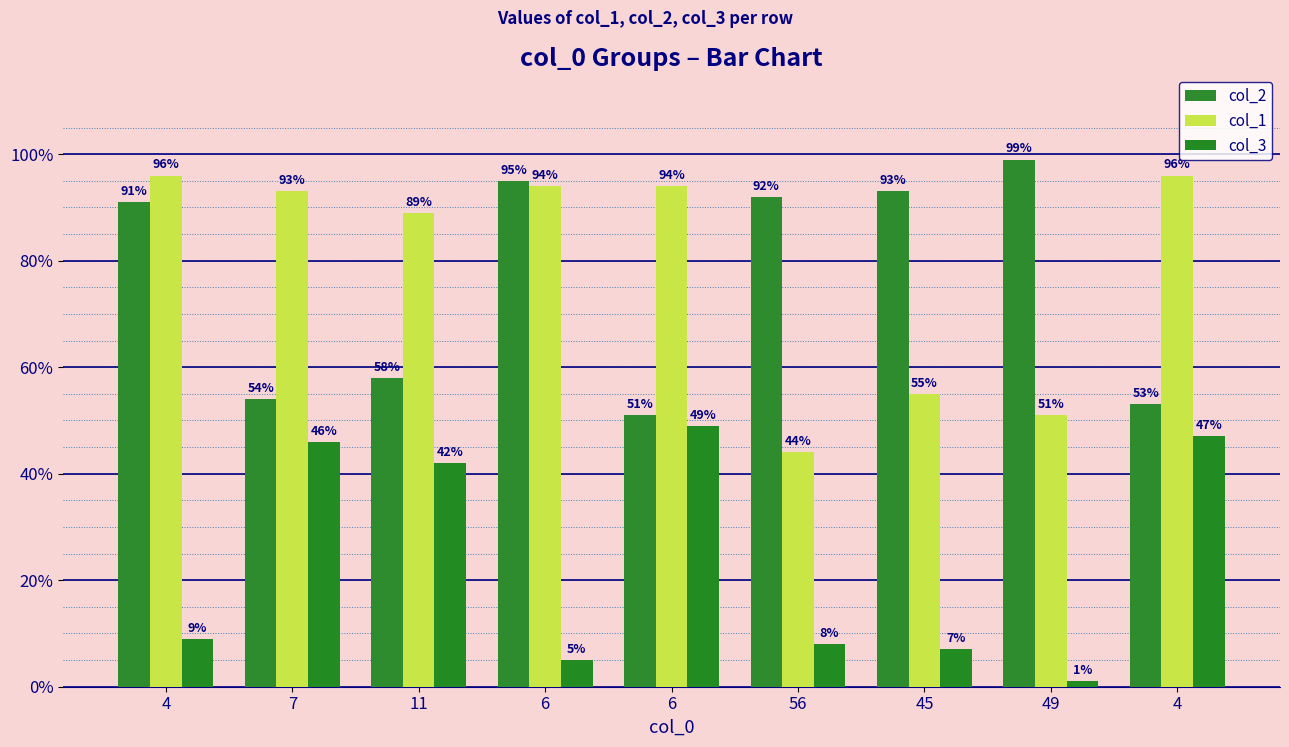

How many bars are there in each group?

3